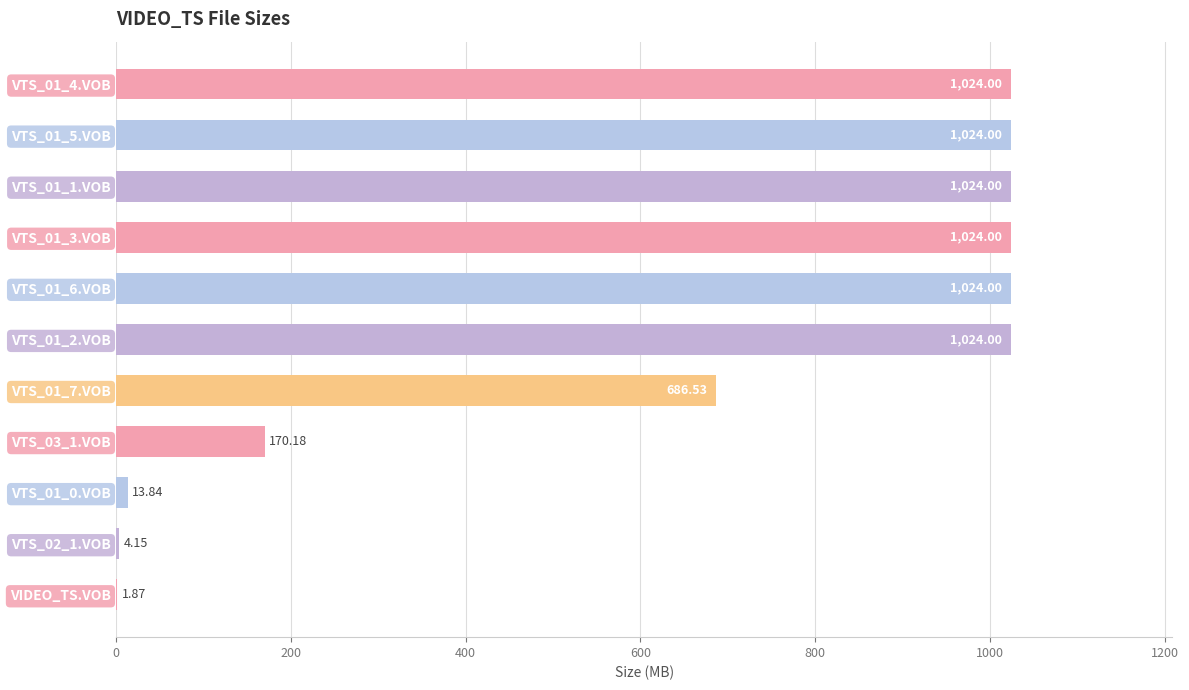

Approximately how many times larger is the value at VTS_01_1.VOB compared to VTS_01_0.VOB?

74.0